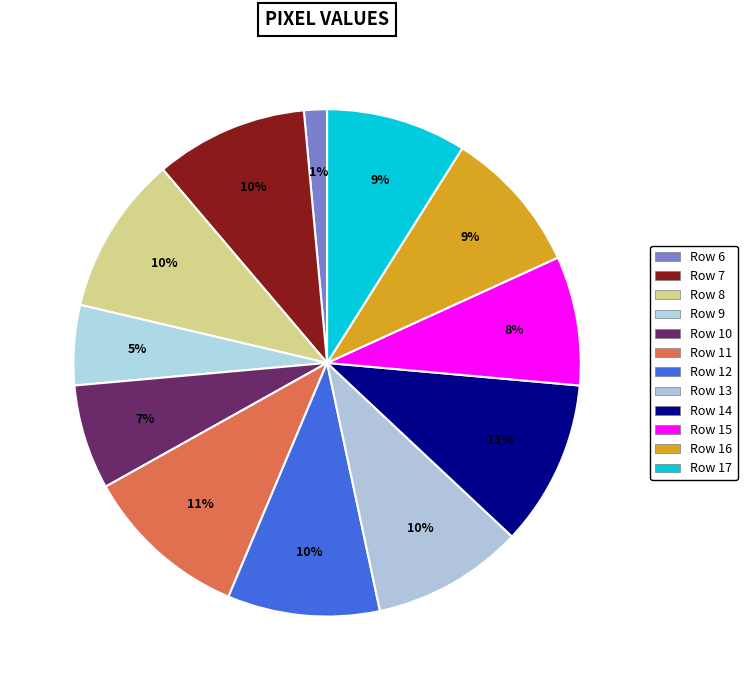

To the nearest percent, what is the combined percentage of Row 16 and Row 17?

18%